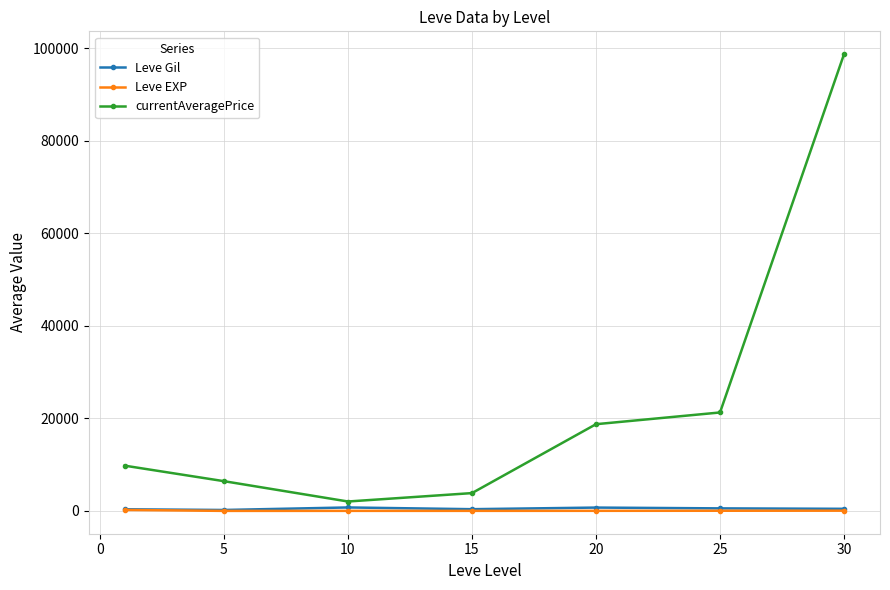

How many values in the currentAveragePrice series are below 9780?

3